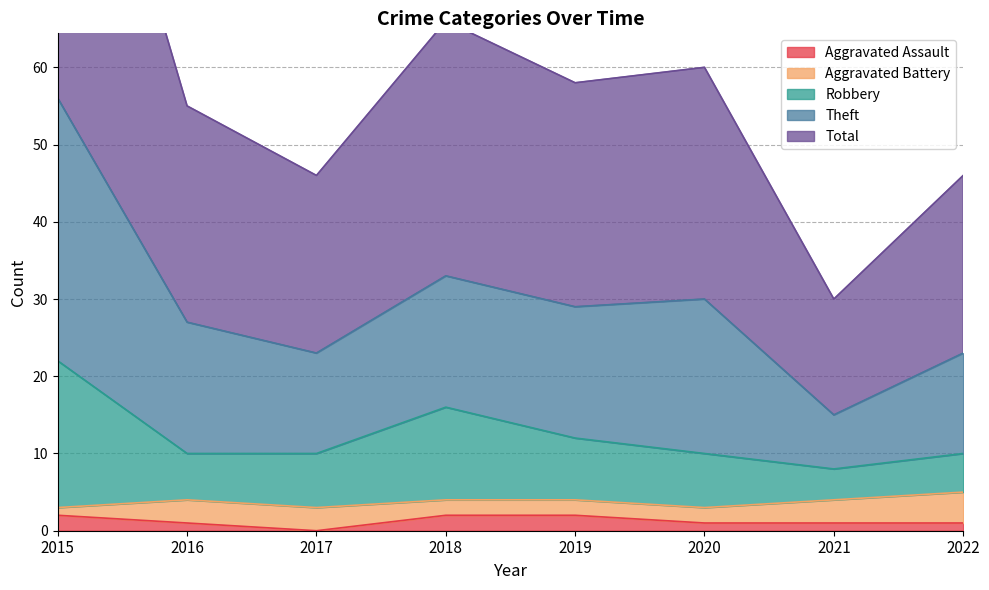

List the labels in order of Total value, smallest first.

2021, 2017, 2022, 2016, 2019, 2020, 2018, 2015